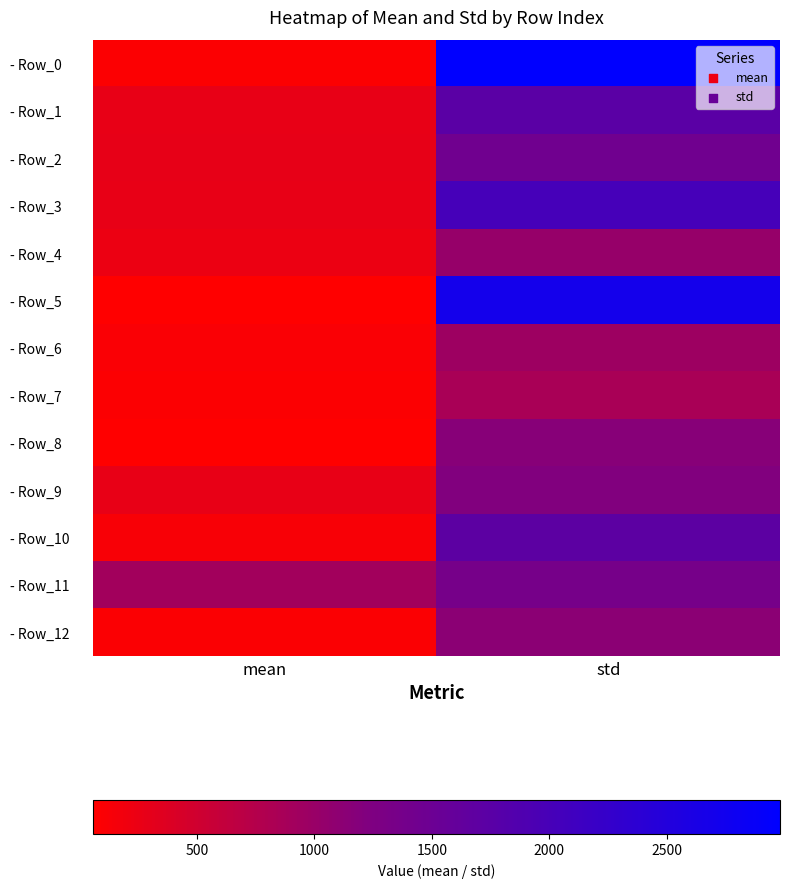

What is the total value across all series at mean?

2873